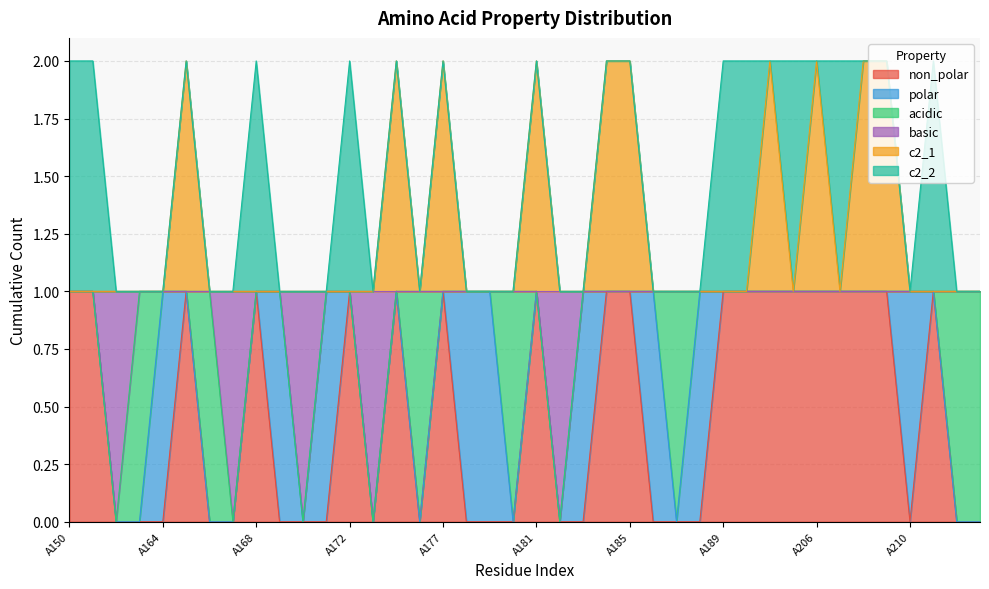

True or false: non_polar has more than 0 points higher than both neighbors.

True